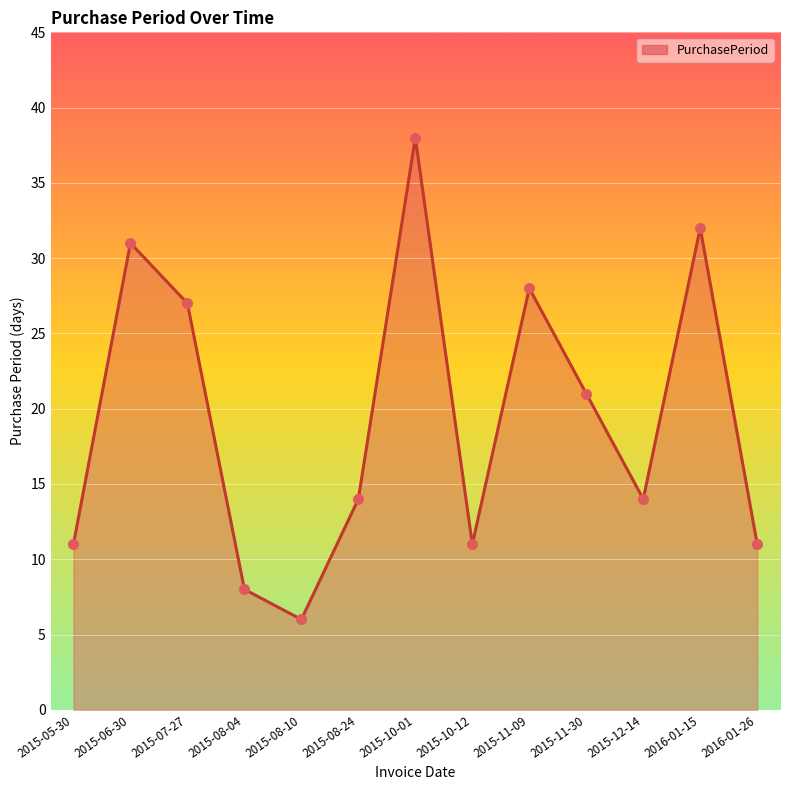

What is the change in value from 2015-08-04 to 2016-01-15?

+24